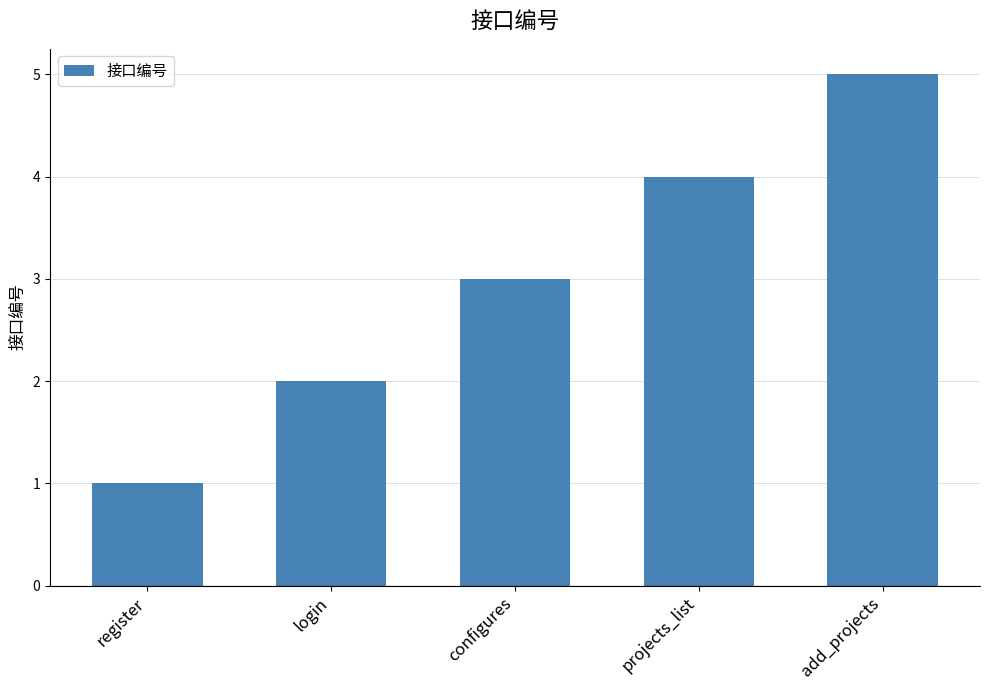

Which has a higher value, configures or register?

configures